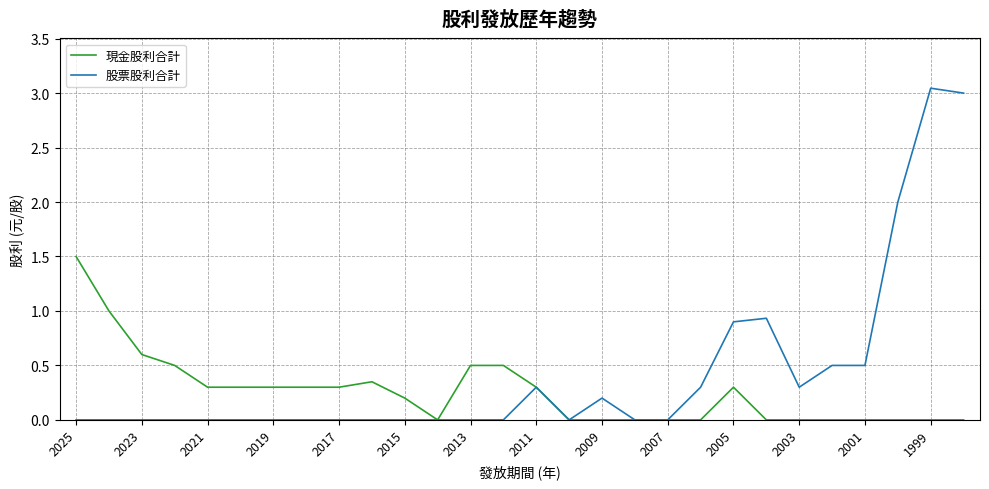

What is the highest value of the 現金股利合計 series?

1.5